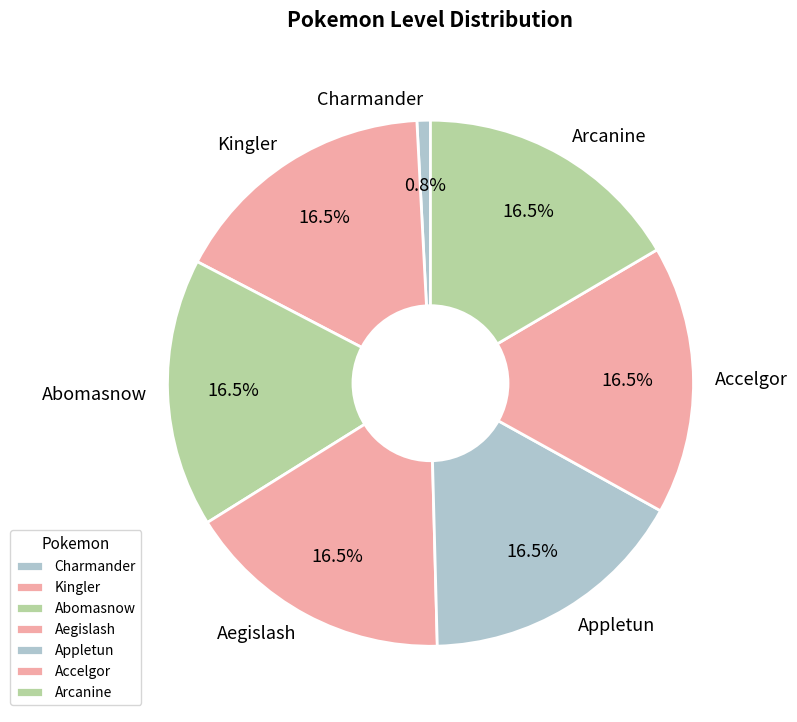

How many segments does this pie chart have?

7